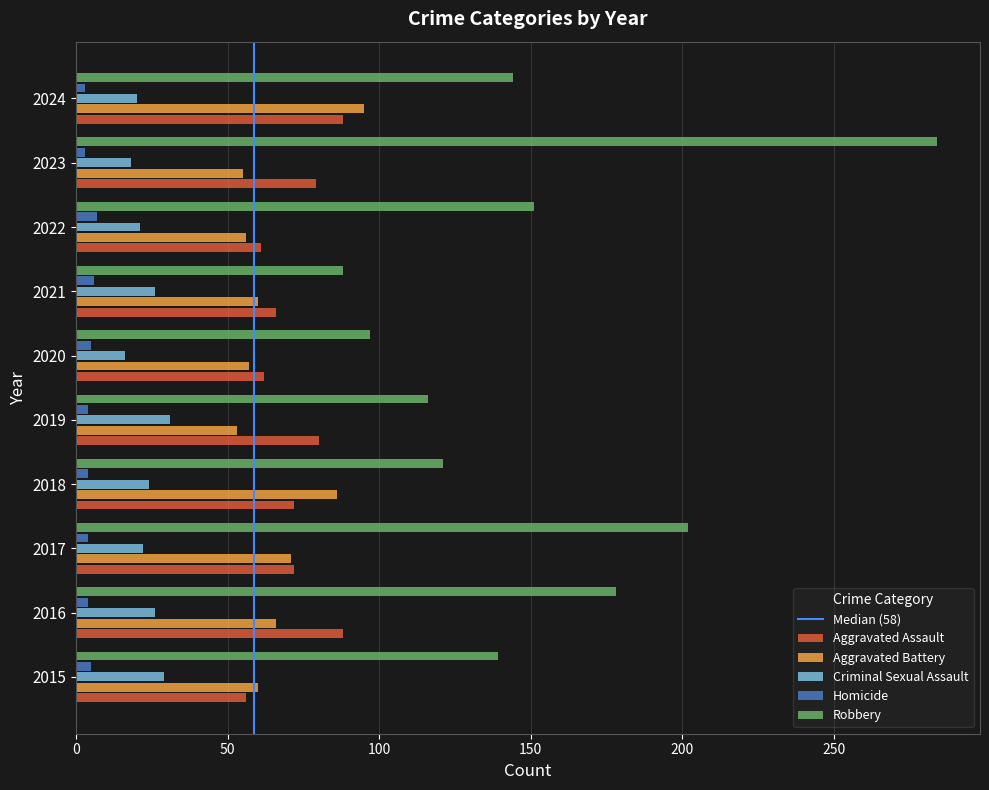

What is the sum of all Aggravated Assault values?

724